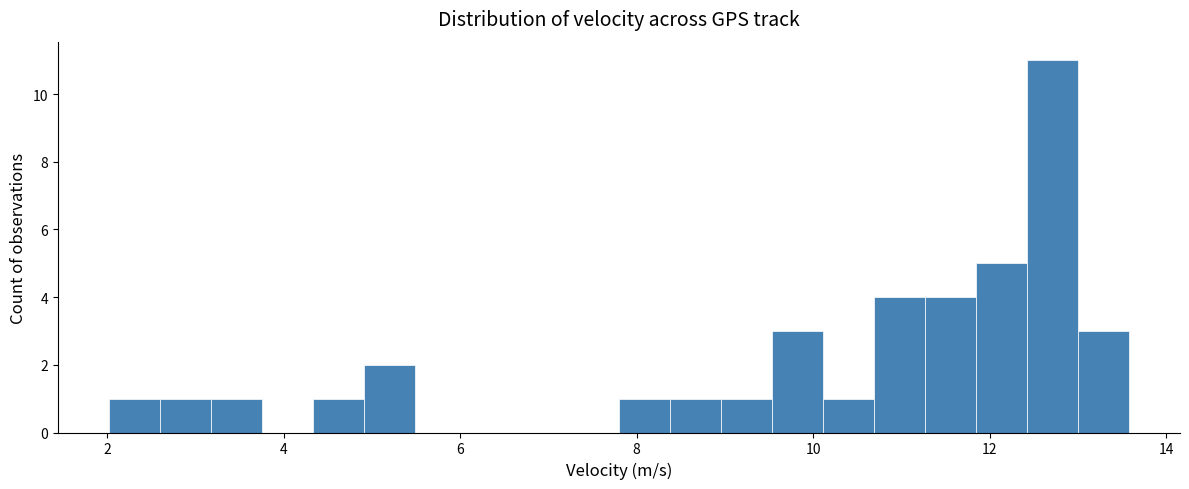

Around what value on the x-axis is the tallest bar? Give the approximate position of its centre, as read against the axis.

12.8